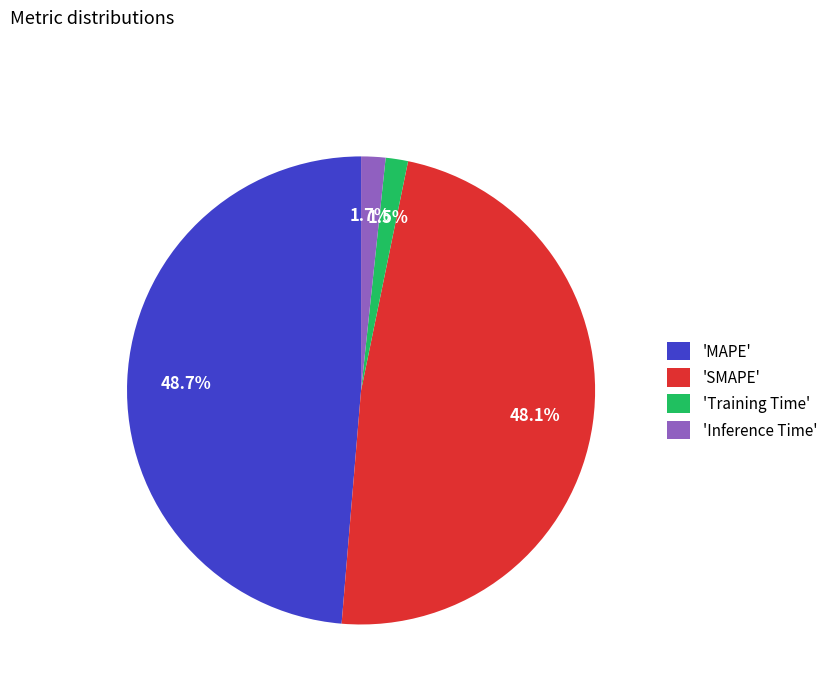

Count the number of slices in the pie.

4